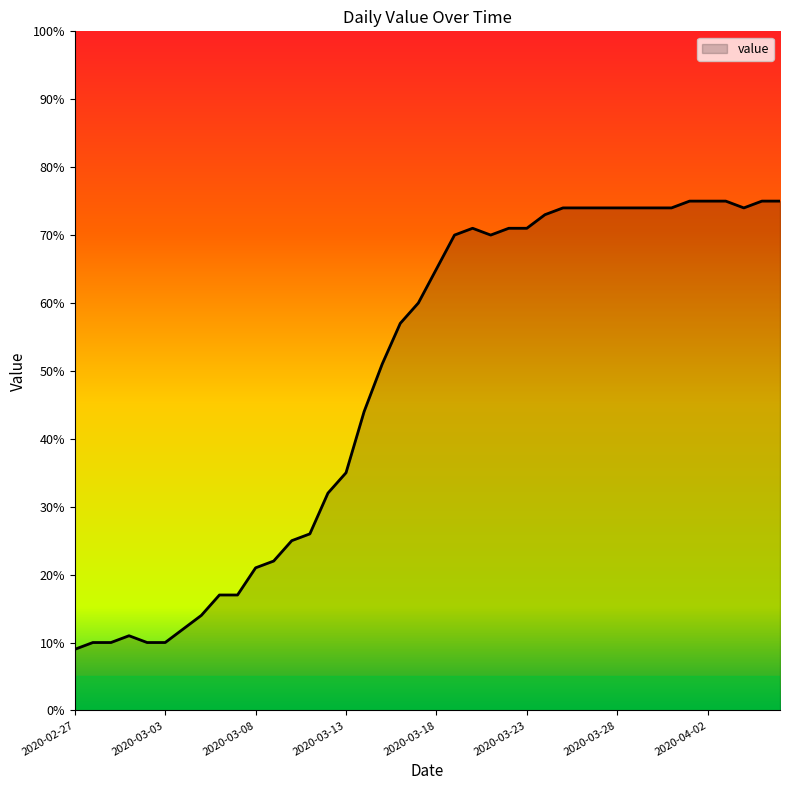

What is the maximum value shown in the chart?

75